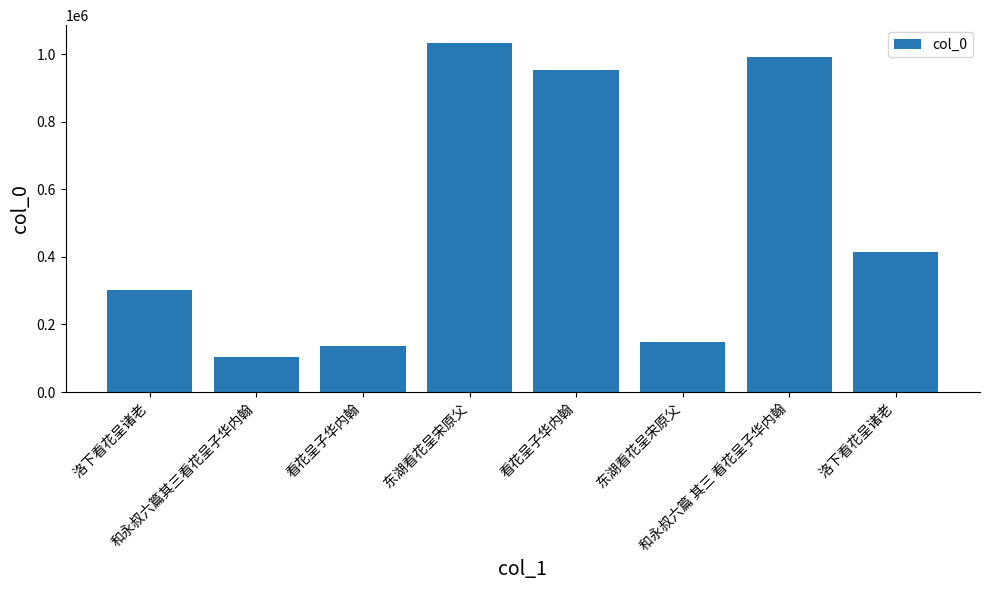

How many bars are there in total?

8